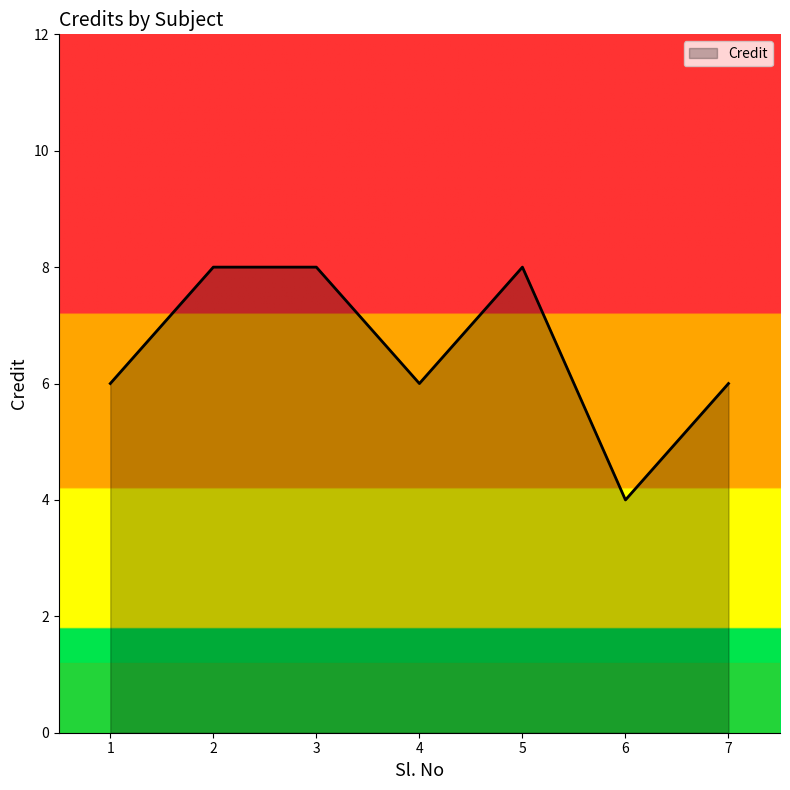

Reading left to right, what are all the values shown in this chart?

1=6	2=8	3=8	4=6	5=8	6=4	7=6